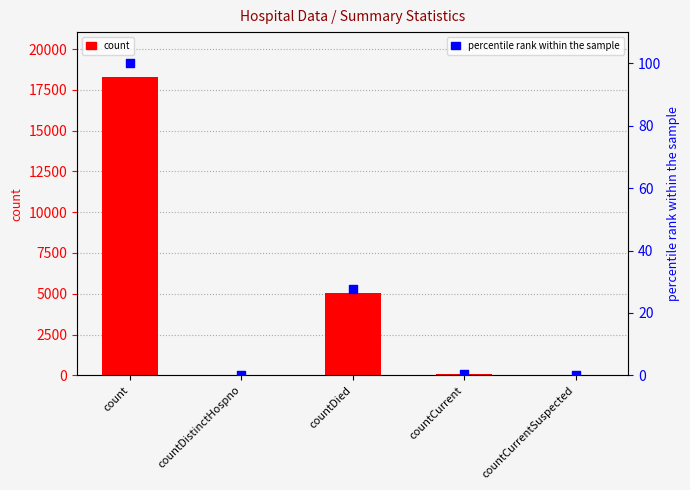

Which series contains the lowest Y value?

count